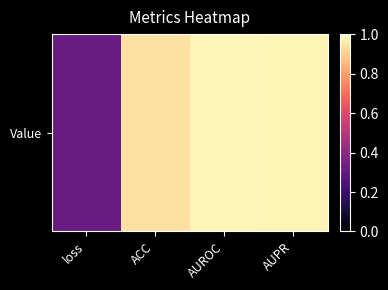

Which label corresponds to the smallest value in the chart?

loss